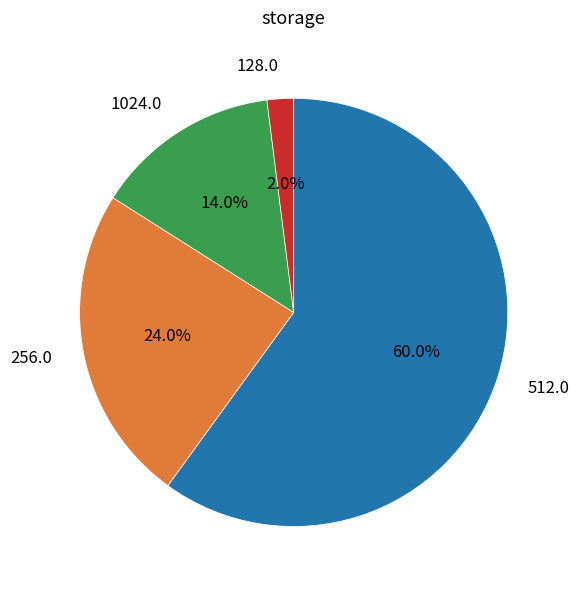

How much of the chart is everything except 128.0?

98.0%